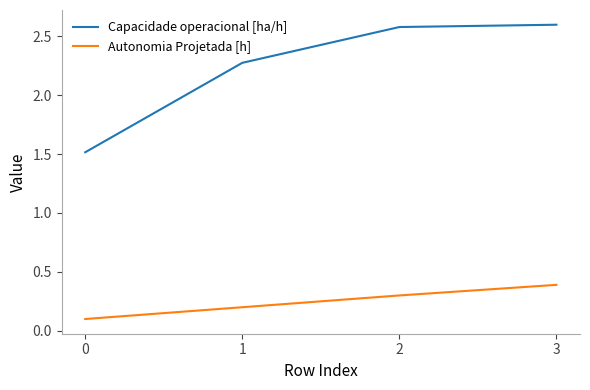

True or false: Autonomia Projetada [h] and Capacidade operacional [ha/h] intersect in this chart.

False